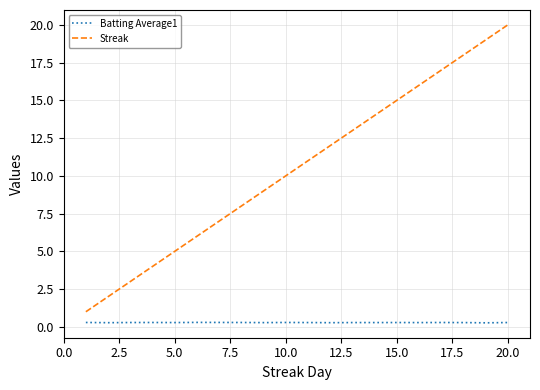

Rank the series by their maximum value, from lowest to highest.

Batting Average1, Streak